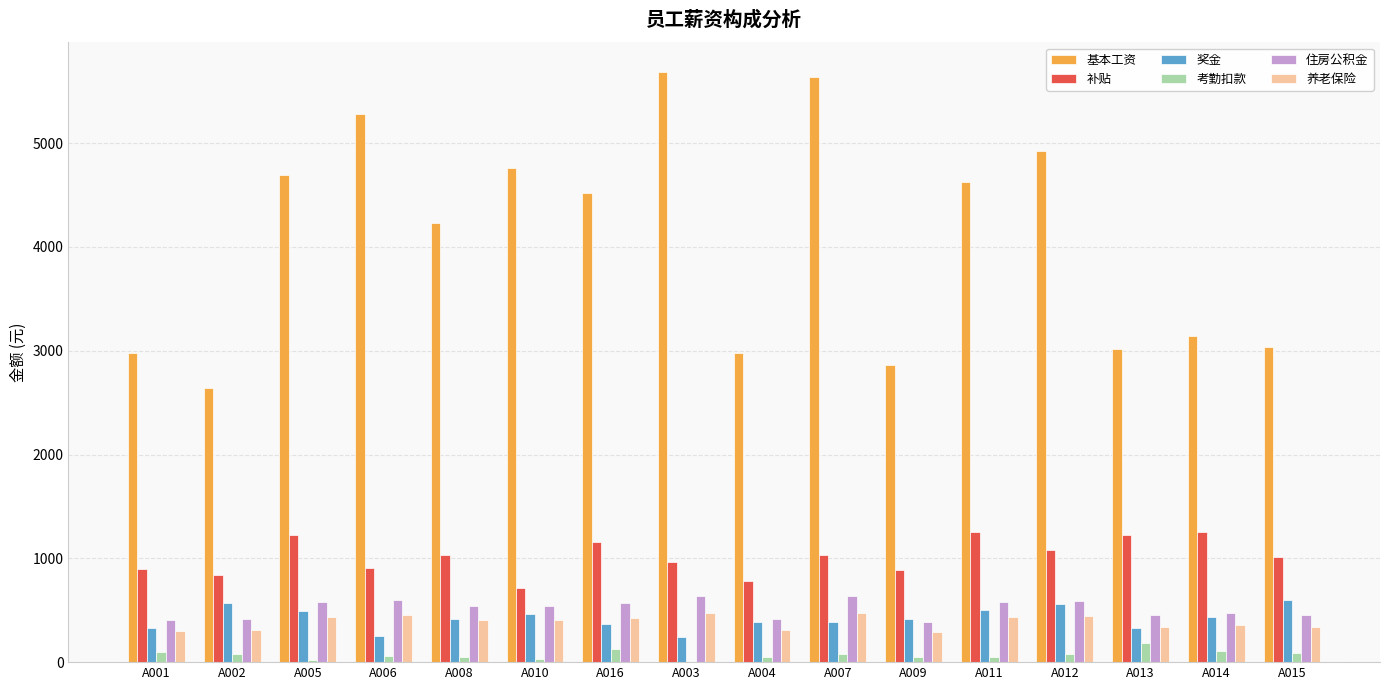

Which category has the highest value in the 考勤扣款 series?

A013